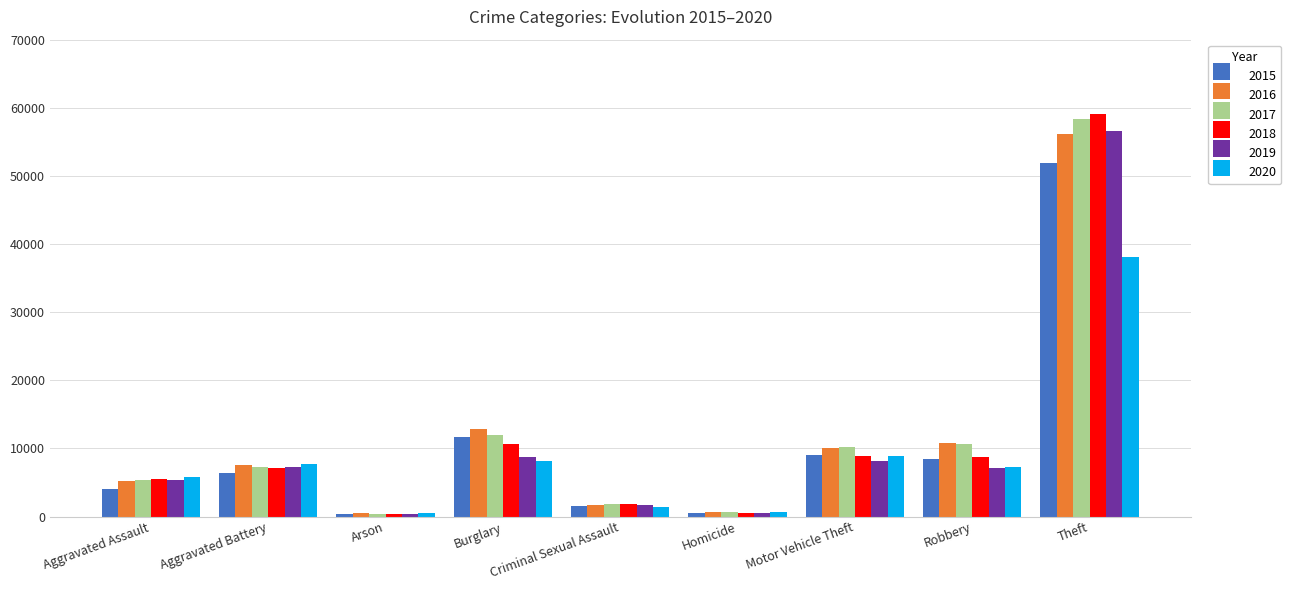

The value of 2016 at Robbery is 5468. True or false?

False